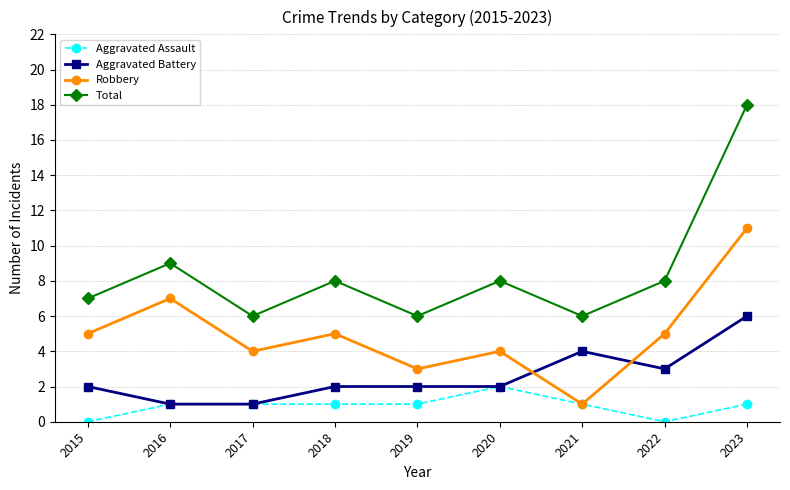

List the series in order of their peak value, highest first.

Total, Robbery, Aggravated Battery, Aggravated Assault